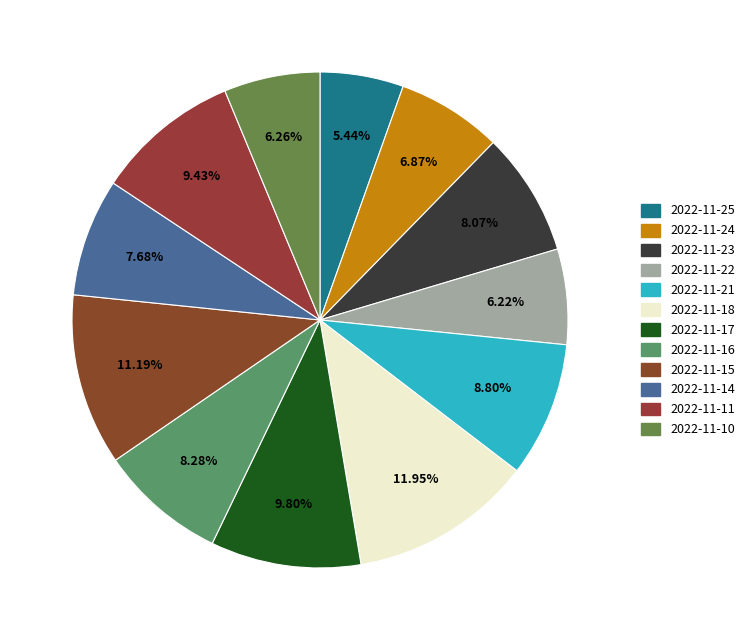

The 2022-11-17 slice represents 10% of the pie. True or false?

True